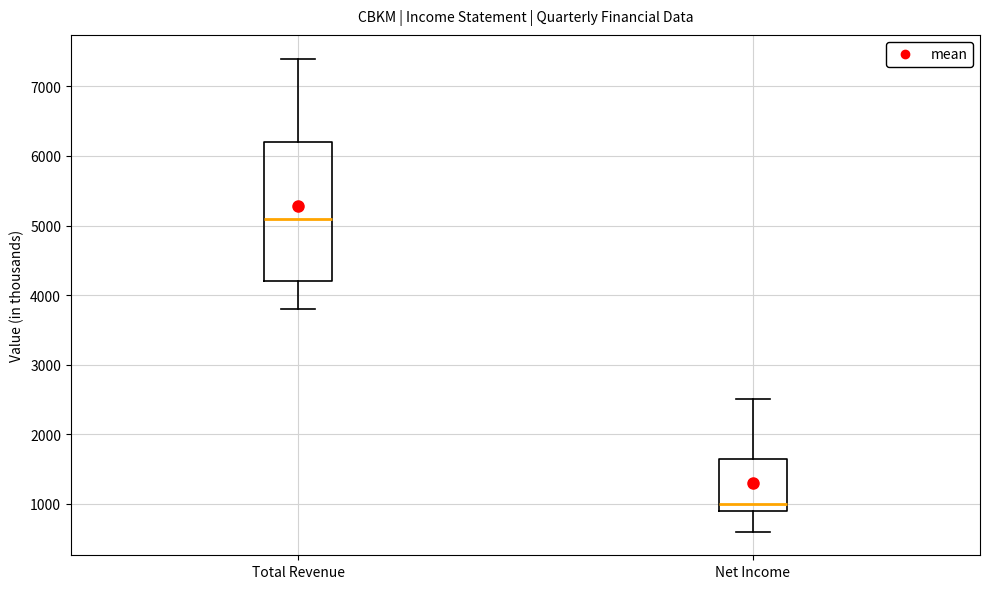

Which box is the tallest, from its lower edge to its upper edge?

Total Revenue